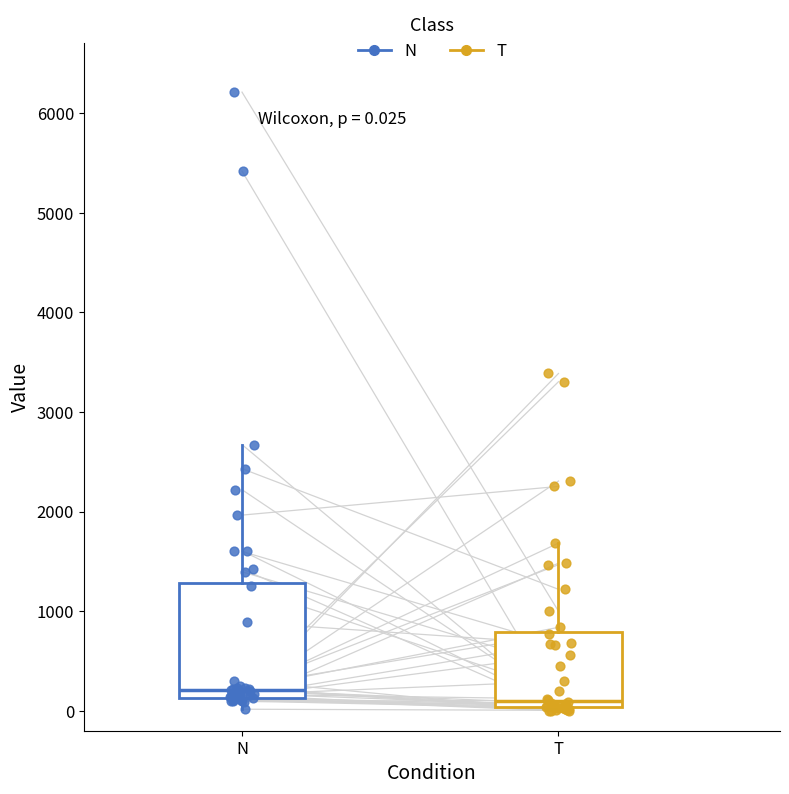

Which box's median line is the lowest?

T